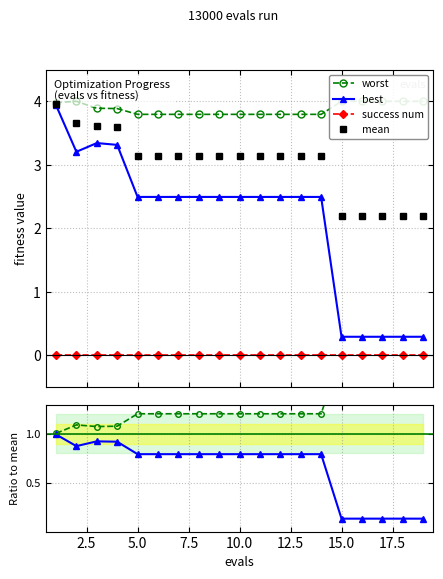

What is the value of the best point at the 5th from the left?

2.5